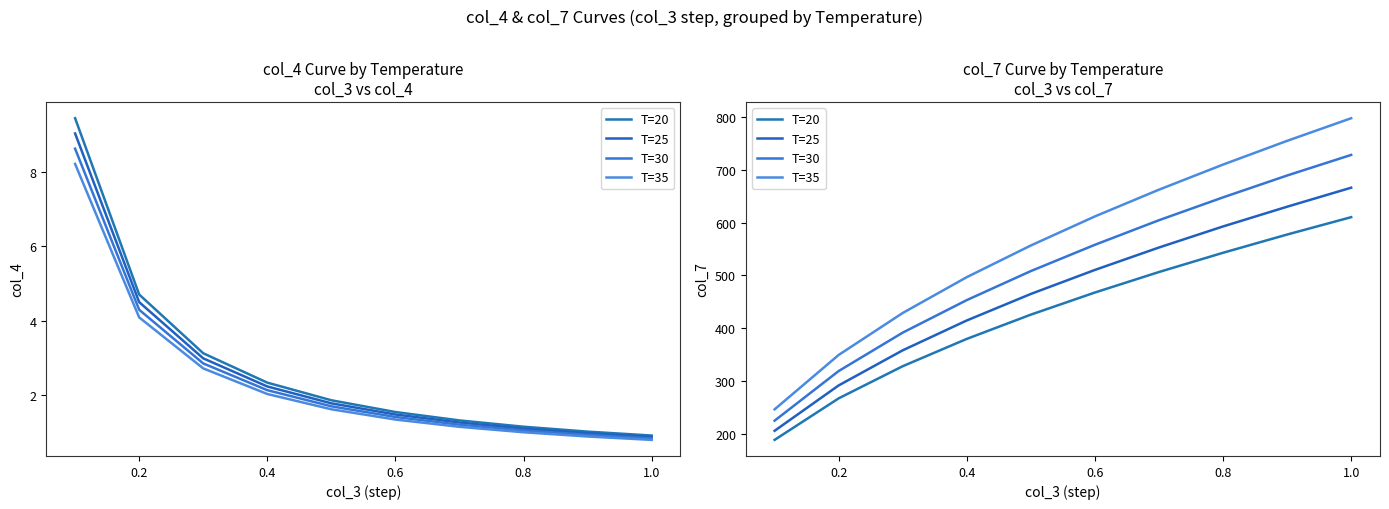

Between 0.6 and 0.8, which series saw the biggest shift?

T=35